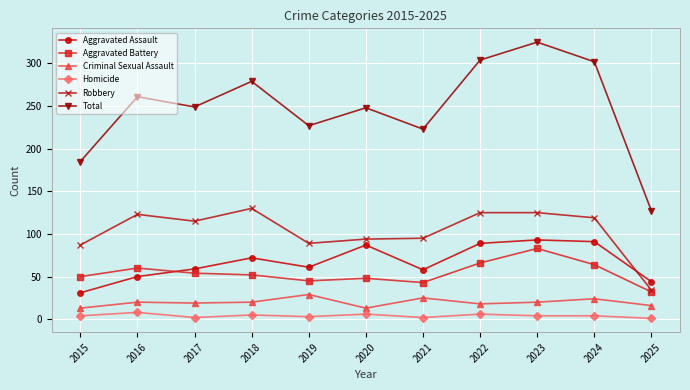

The Total series shows 371 at 2019. True or false?

False